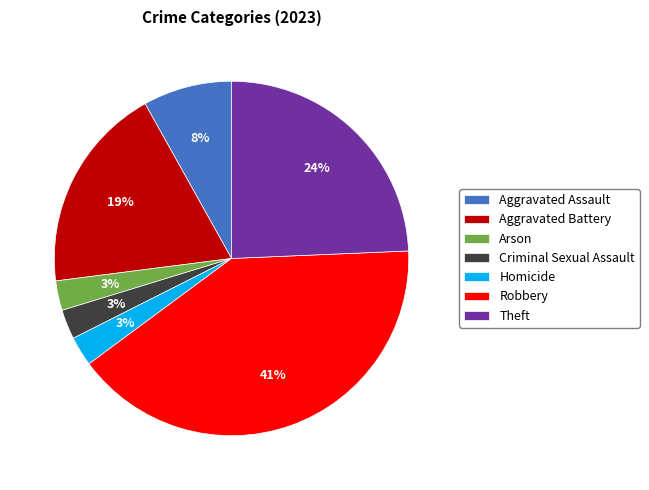

What is the largest slice in the pie chart?

Robbery